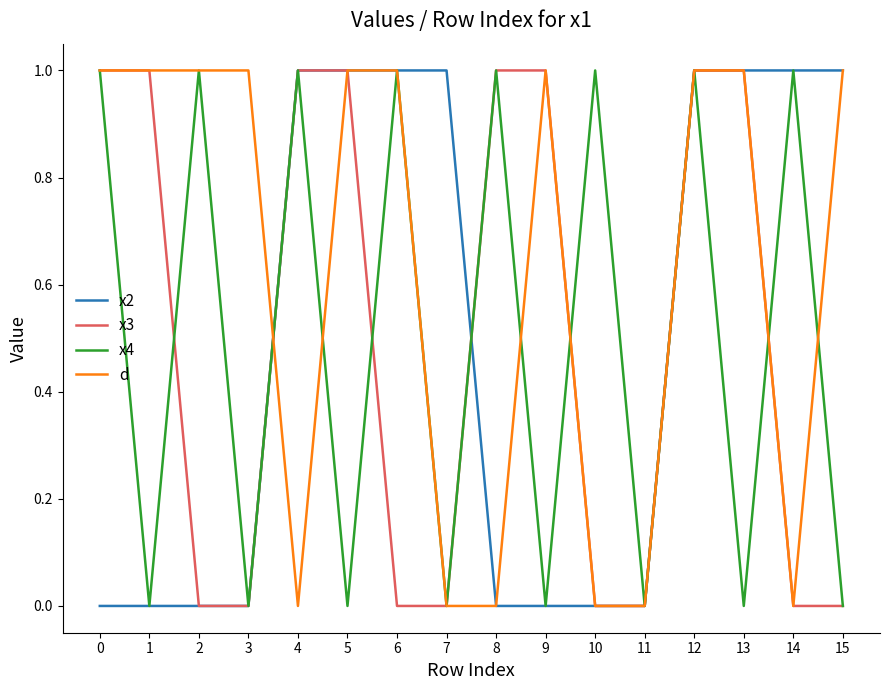

What is the difference between the maximum and minimum values in the x4 series?

1